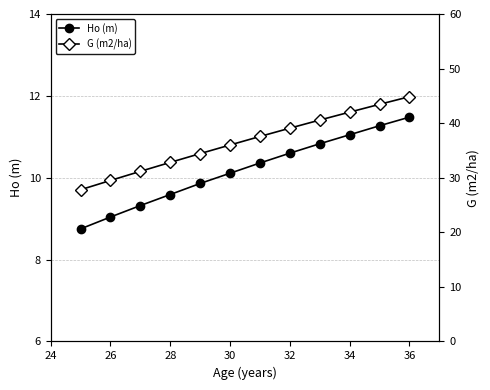

At how many categories does at least one series exceed 9?

12